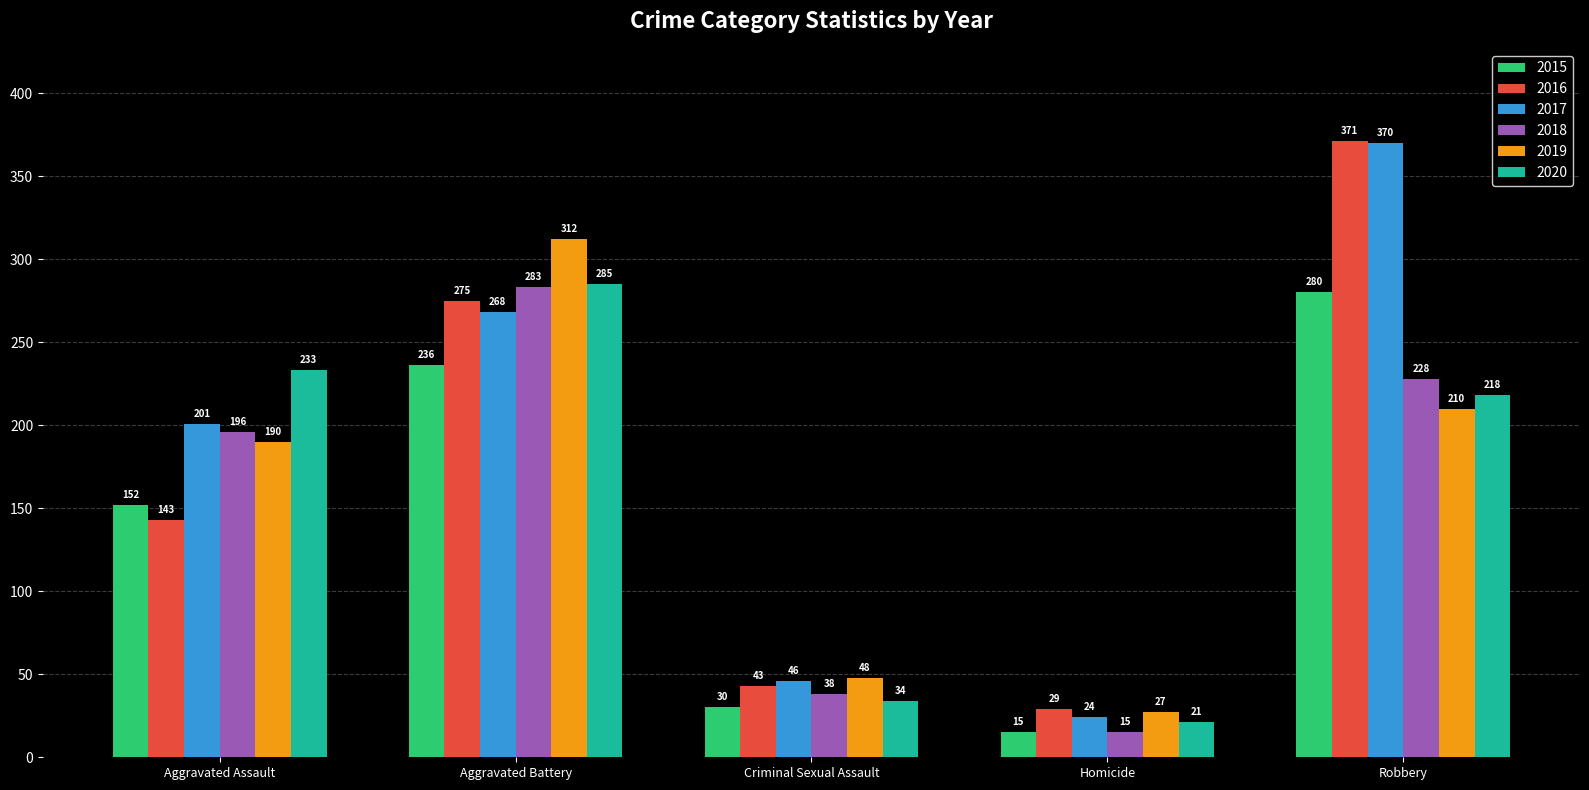

What is the label of the 3rd bar from the right?

Criminal Sexual Assault